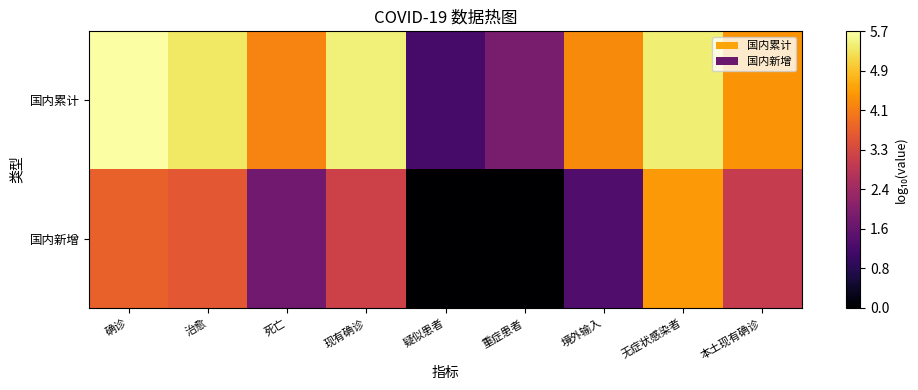

Between 死亡 and 本土现有确诊, which is larger?

本土现有确诊